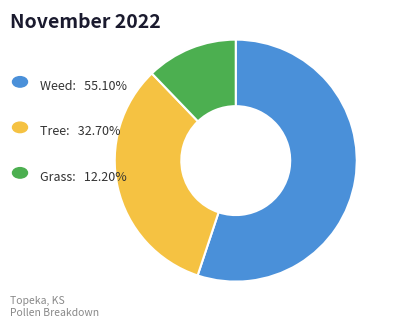

Is there a majority slice in this chart?

Yes